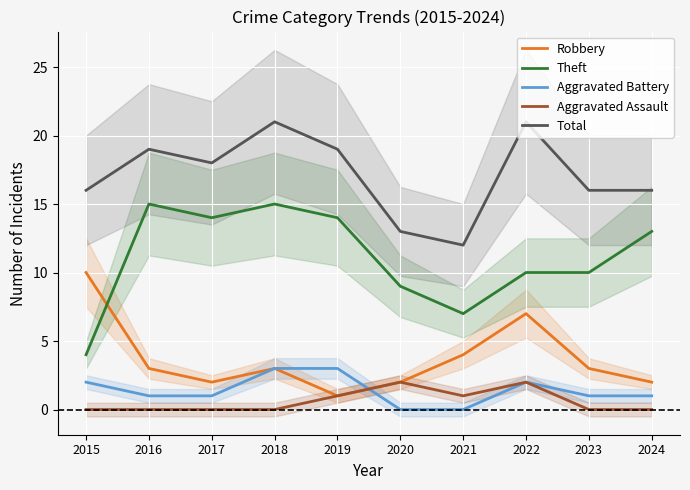

True or false: Total has more than 1 points higher than both neighbors.

True